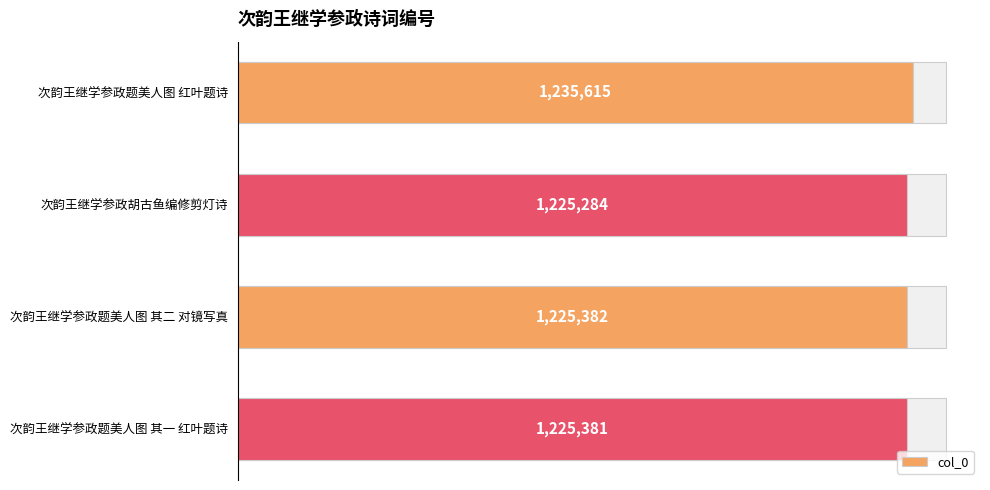

List the labels in order of value, smallest first.

1, 3, 2, 0